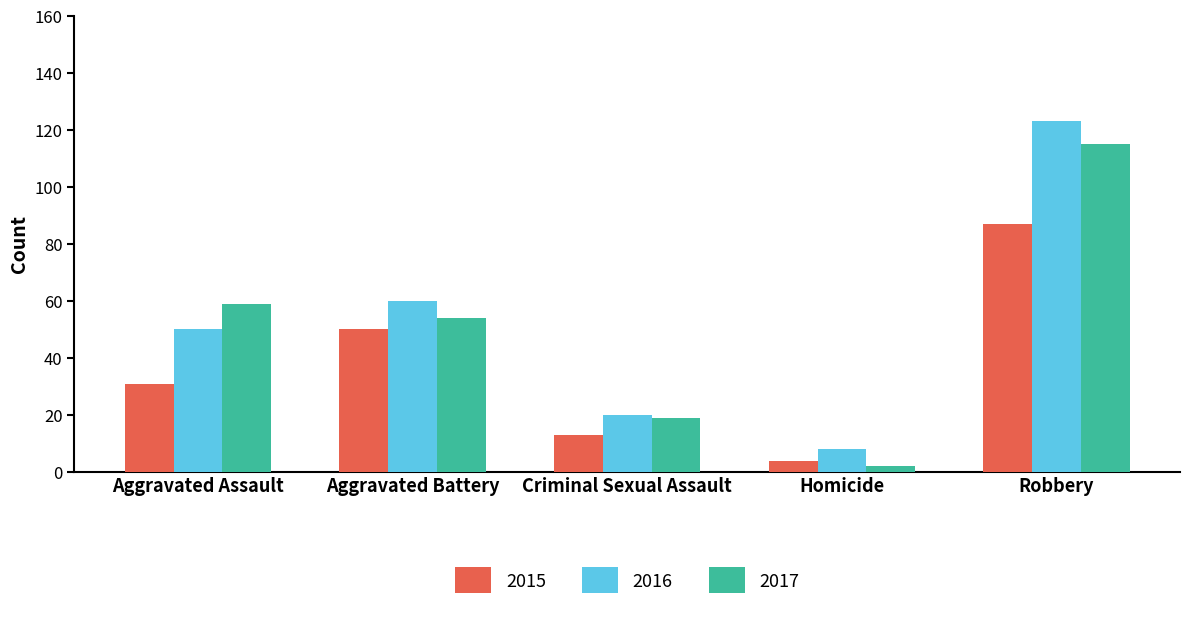

Which series has the largest total across all categories?

2016